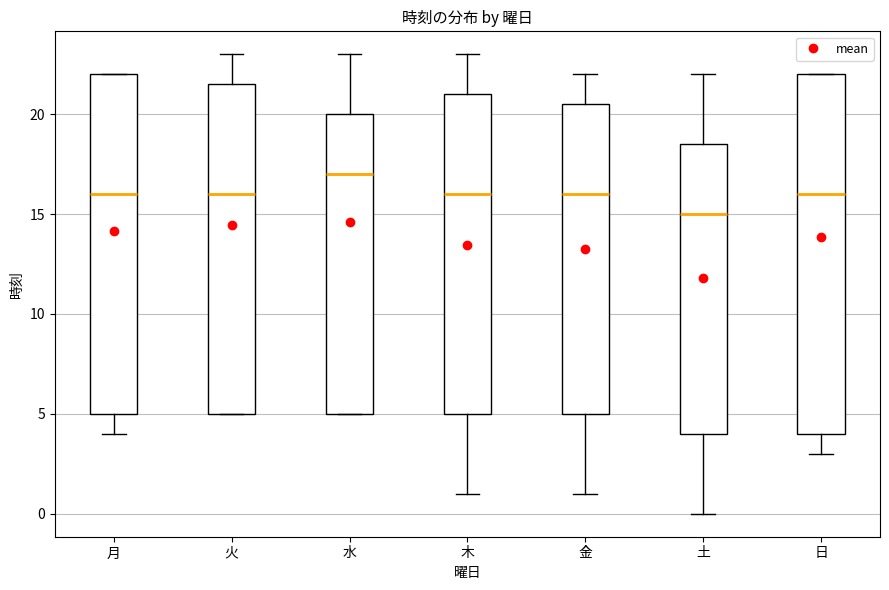

Which box has the highest median line?

水